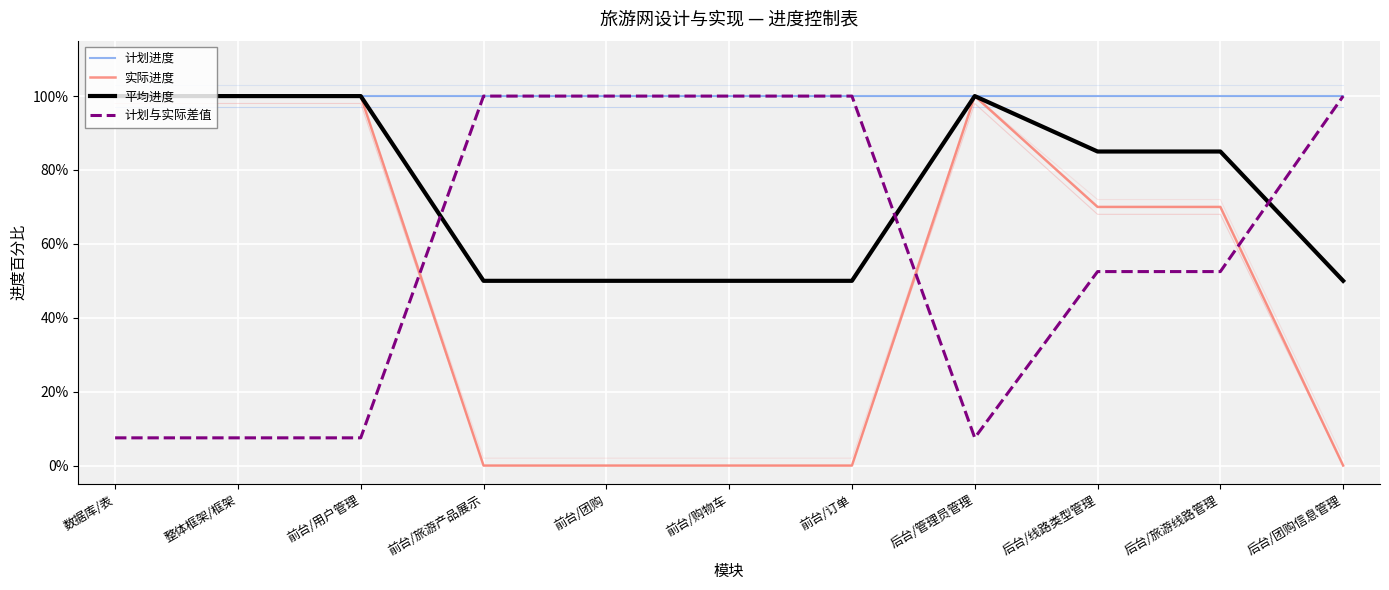

At how many categories does at least one series exceed 0?

11